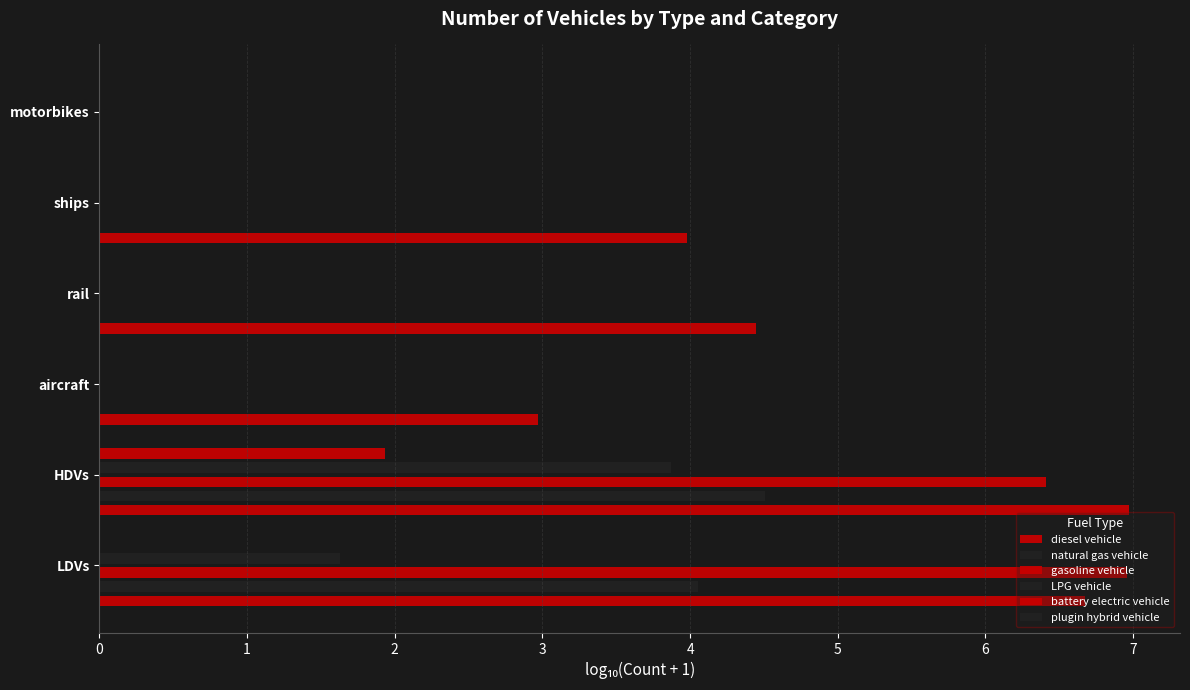

How many data points does each series have?

6